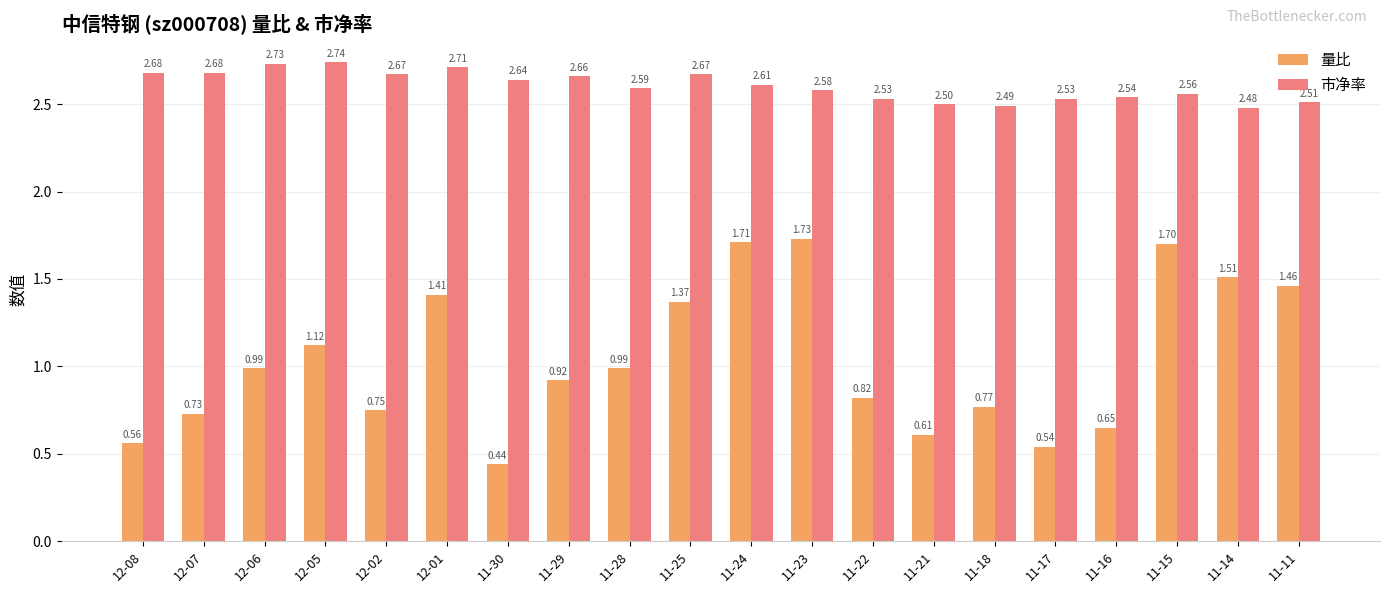

Which category has the lowest value in the 量比 series?

11-30